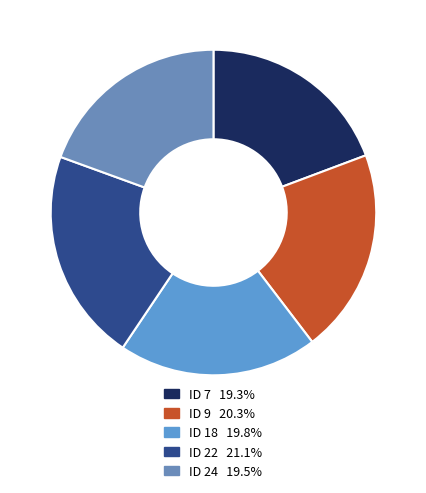

How many segments does this pie chart have?

5